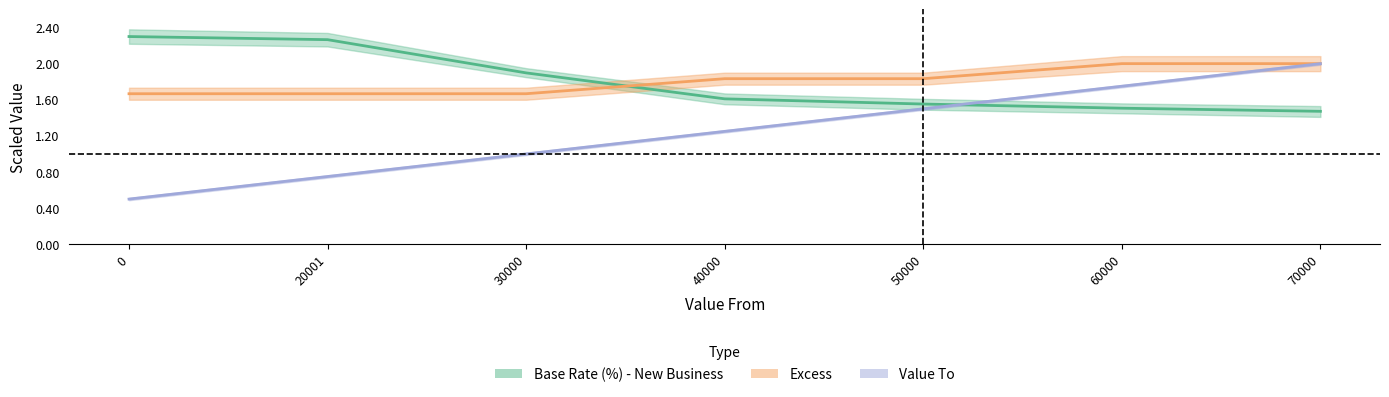

Is it true that Value To equals 0.5 at 0?

True